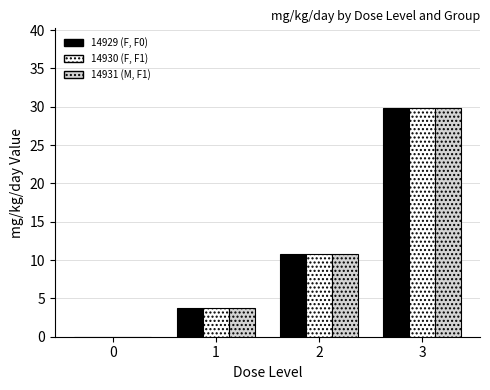

How many distinct data groups are displayed?

3